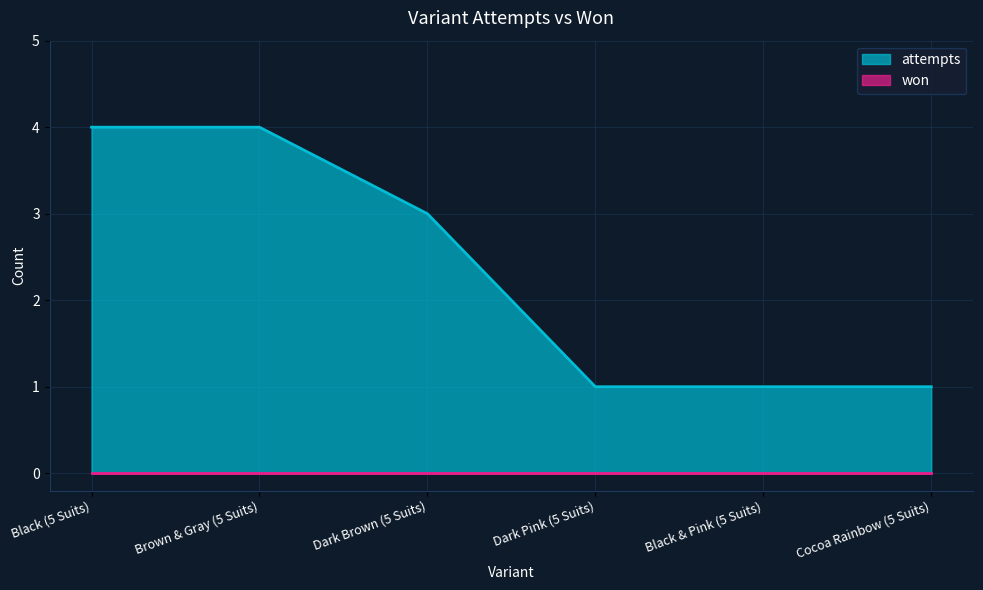

What is the label of the 1st point from the left?

Black (5 Suits)